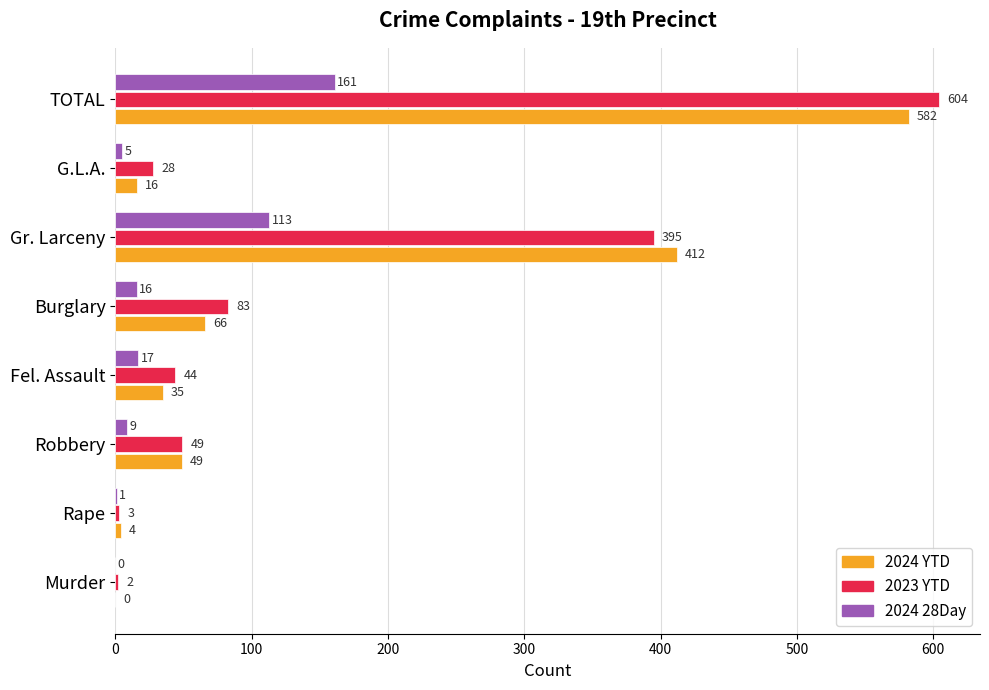

What is the sum of all 2023 YTD values?

1208